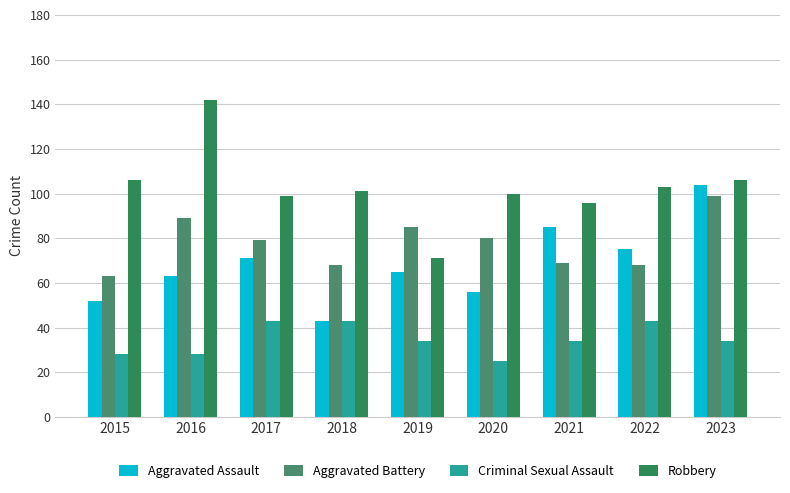

How many distinct data groups are displayed?

4